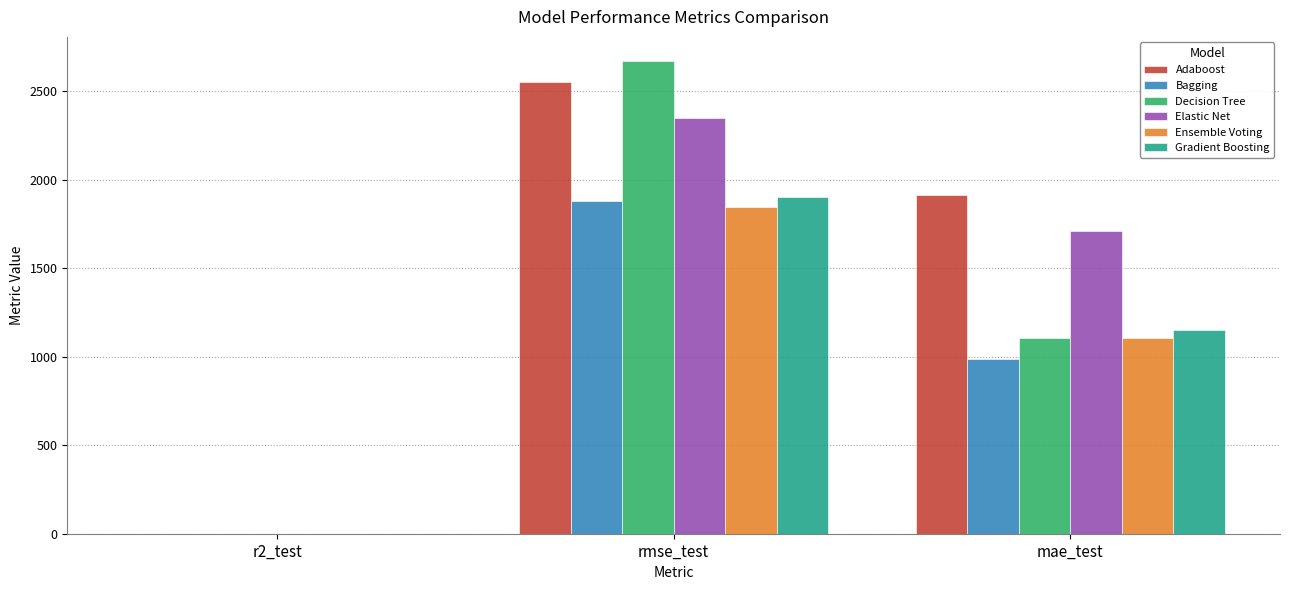

Reading right to left, extract all data points from this chart.

Adaboost: 1916.8	2554.3	0.4
Bagging: 987.9	1879.5	0.7
Decision Tree: 1104.7	2674.0	0.4
Elastic Net: 1708.0	2350.0	0.5
Ensemble Voting: 1103.4	1846.3	0.7
Gradient Boosting: 1149.4	1900.3	0.7